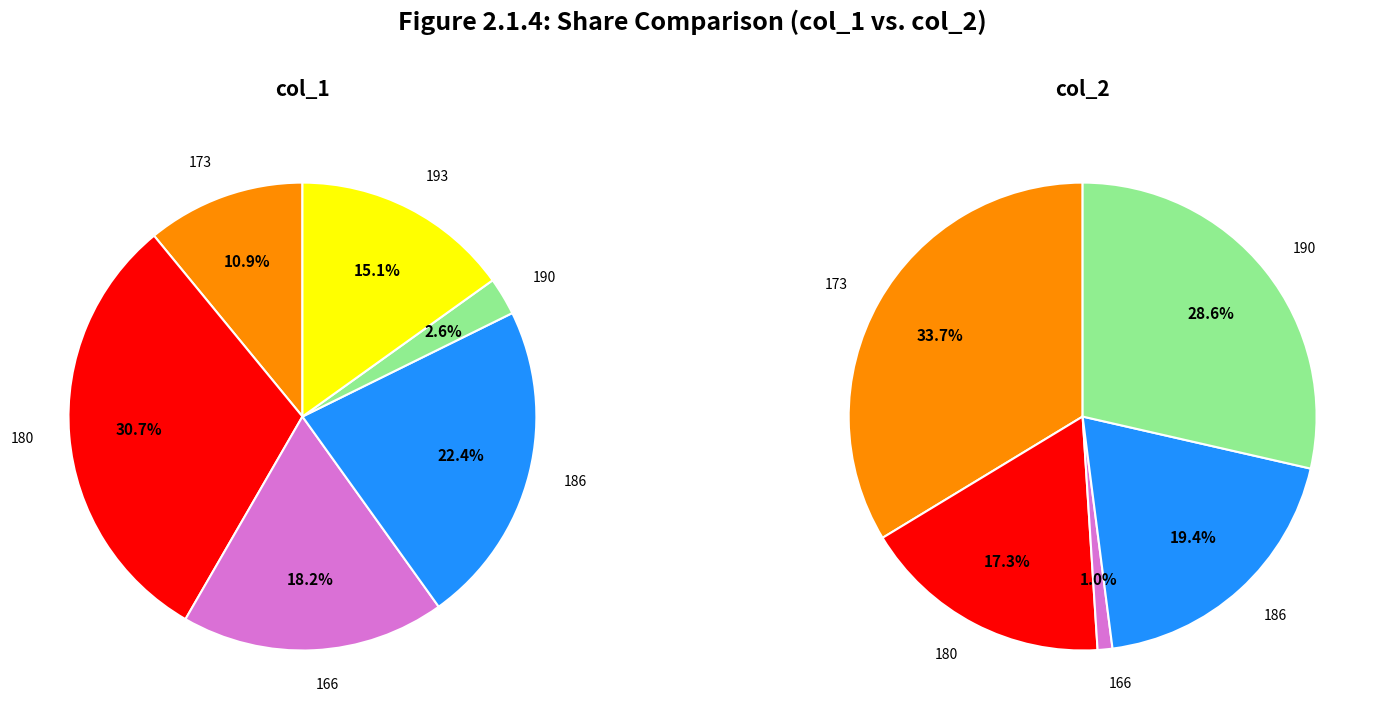

The 166 slice represents 1% of the pie. True or false?

True